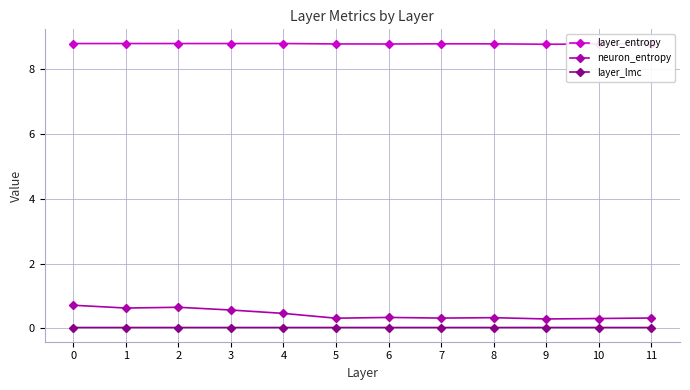

What is the greatest value displayed?

8.8